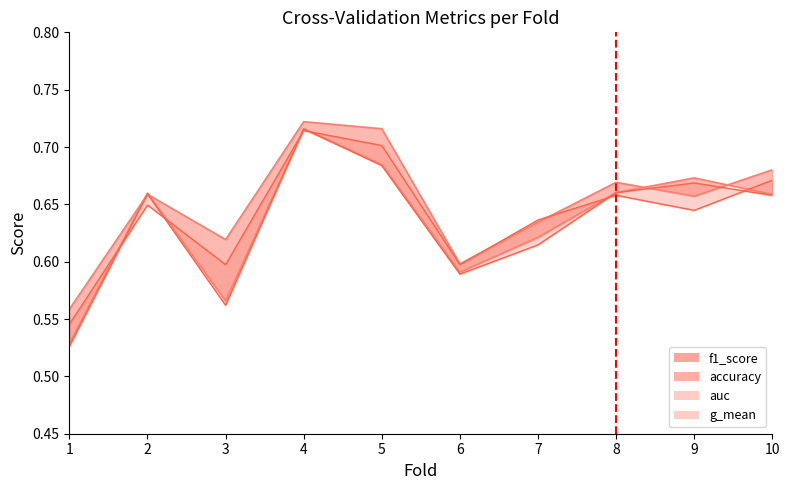

After their last crossing, which series has the higher values: f1_score or auc?

f1_score